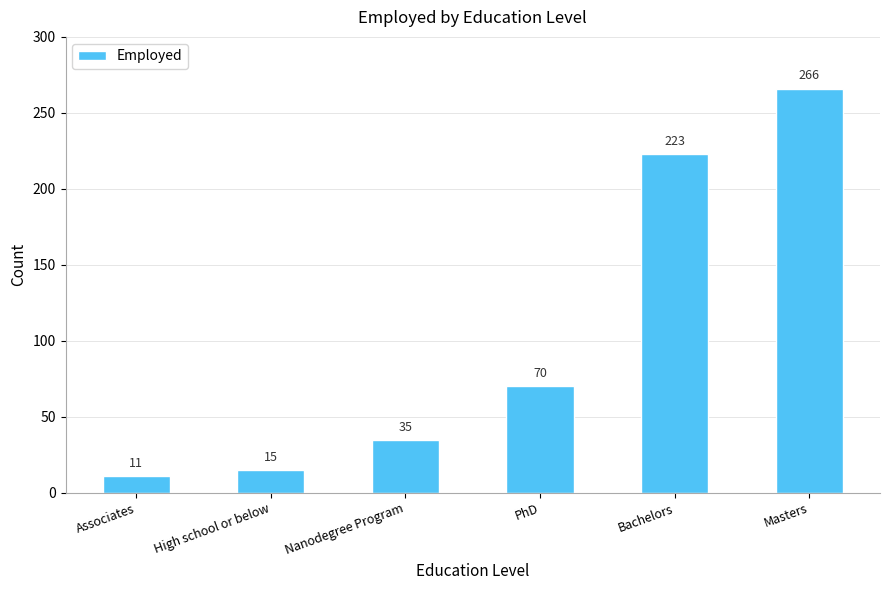

At which label is the value closest to 138?

PhD